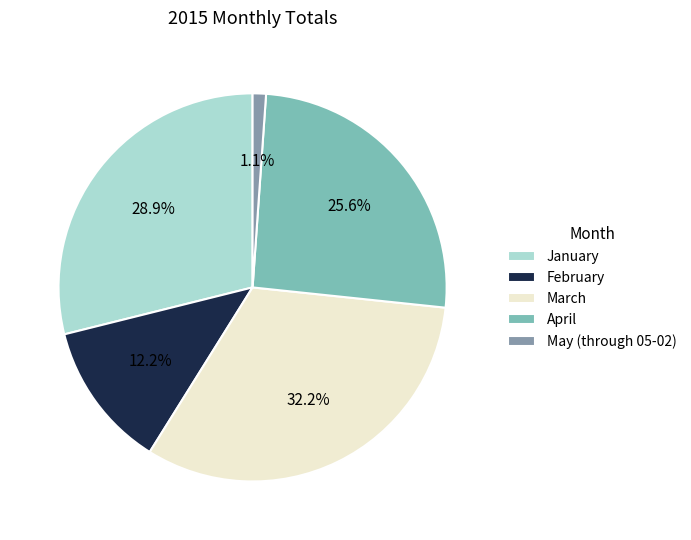

Which category has the smallest portion of the pie?

May (through 05-02)